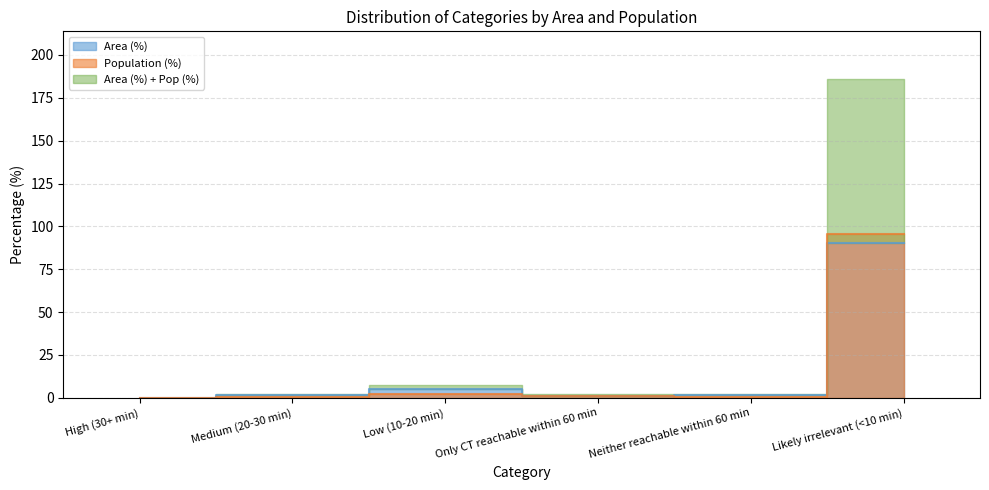

Does the chart display data point markers on the line(s)?

No